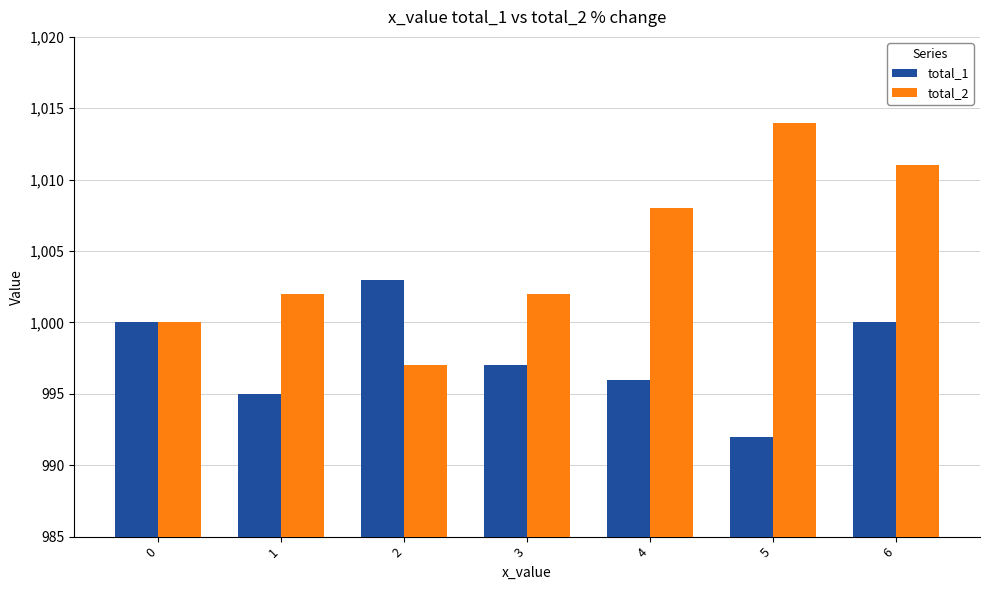

What is the total value across all series at 6?

2011